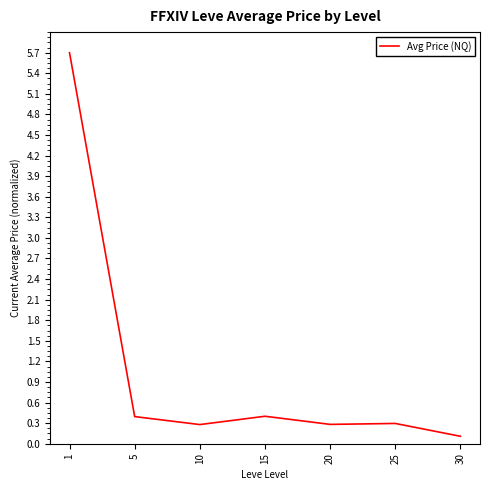

Does the chart have visible grid lines?

No